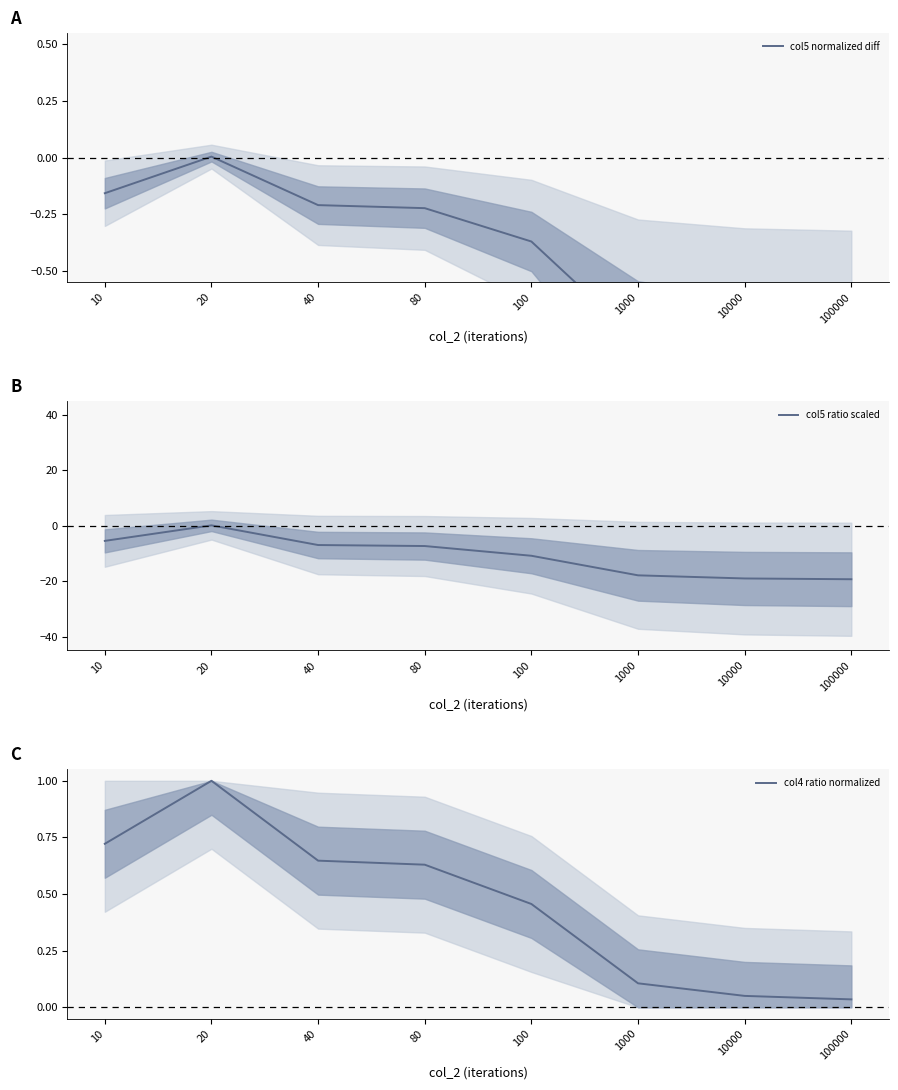

Which series has the widest spread of values?

col5 ratio scaled